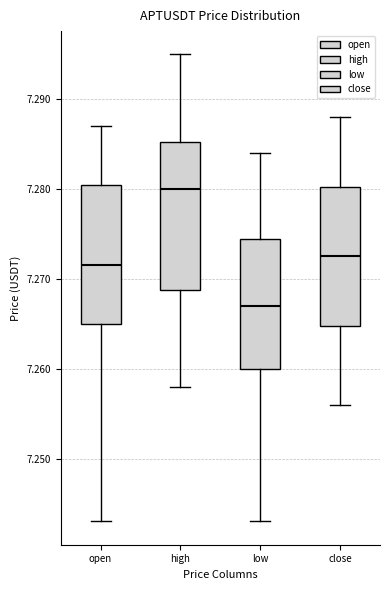

Where is the upper edge of the box for low on the y-axis? The values are not printed on the chart, so give them approximately, as read against the axis.

7.275